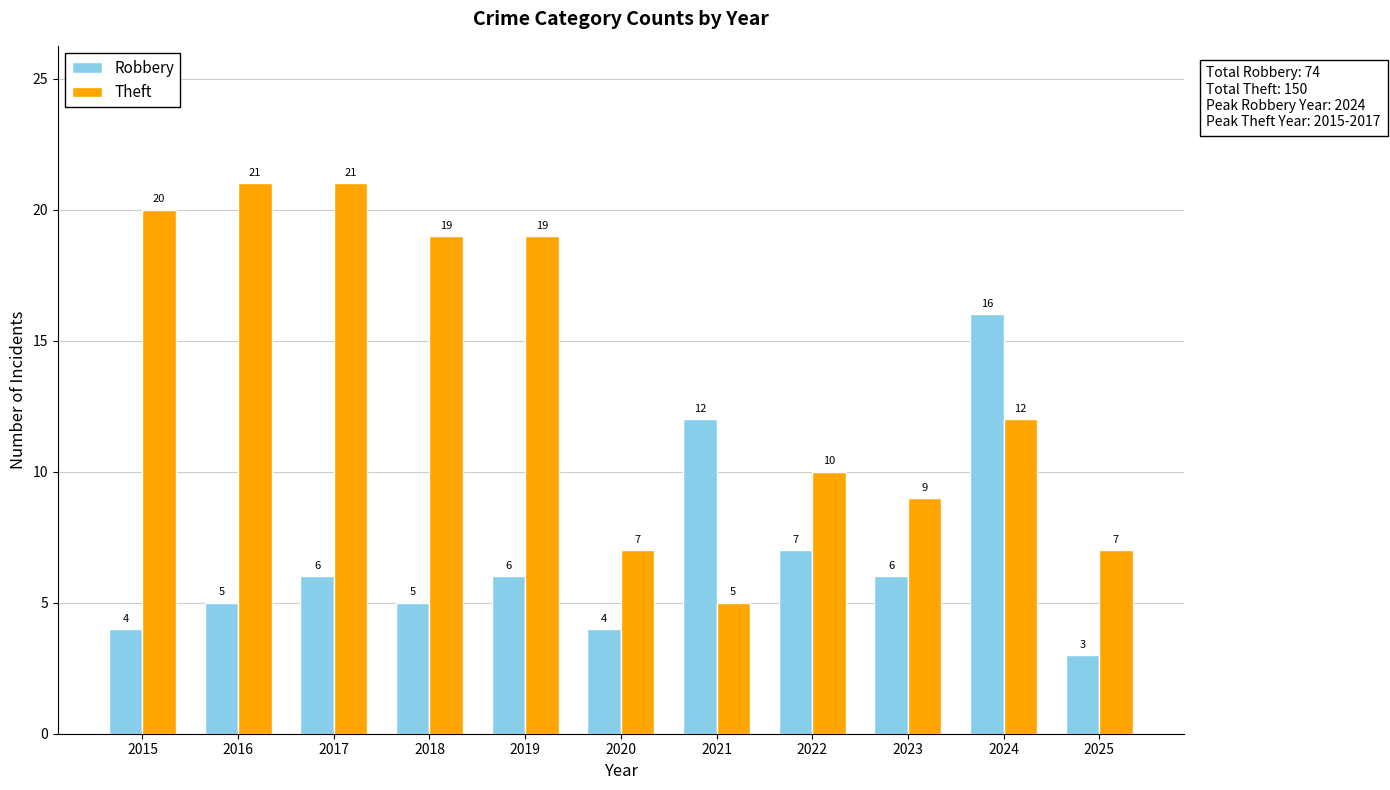

What is the minimum value shown in the chart?

3